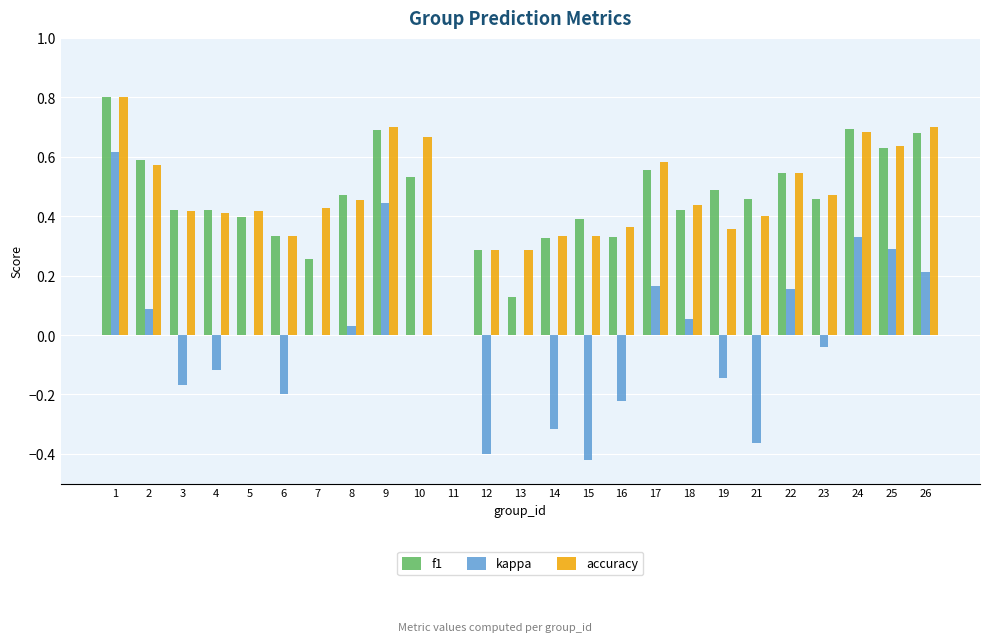

What is the greatest value displayed?

0.8